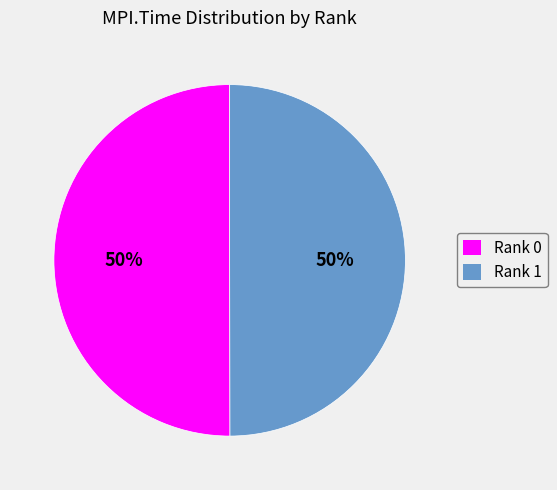

How many segments does this pie chart have?

2